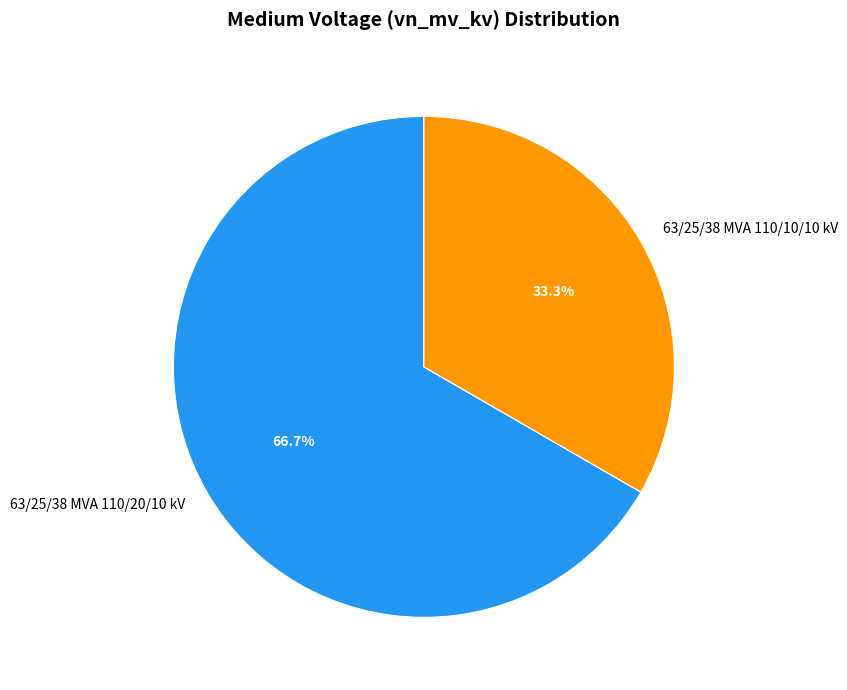

To the nearest percent, what percentage of the pie is 63/25/38 MVA 110/20/10 kV?

67%